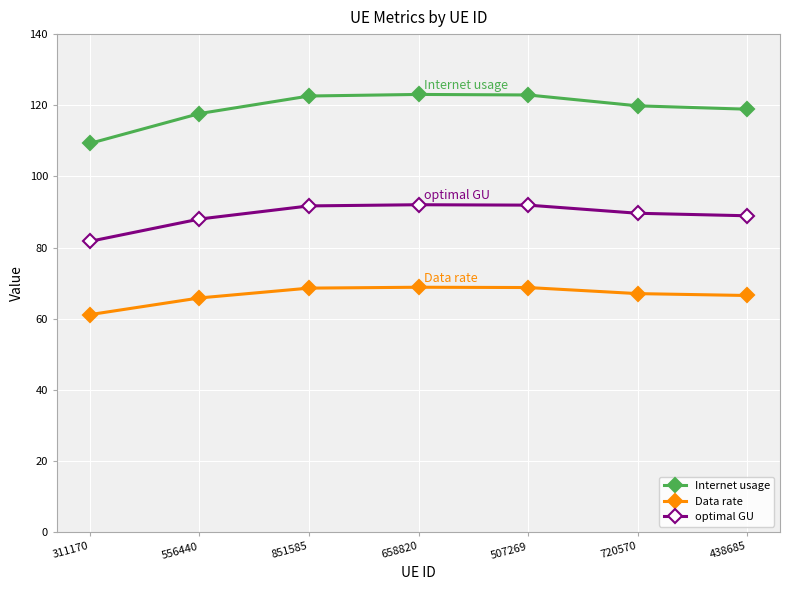

Does the chart have visible grid lines?

Yes